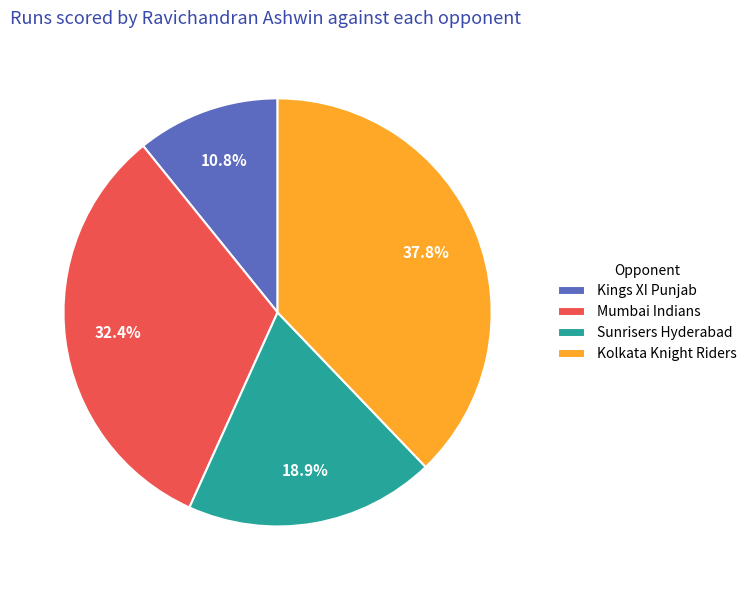

How many segments does this pie chart have?

4